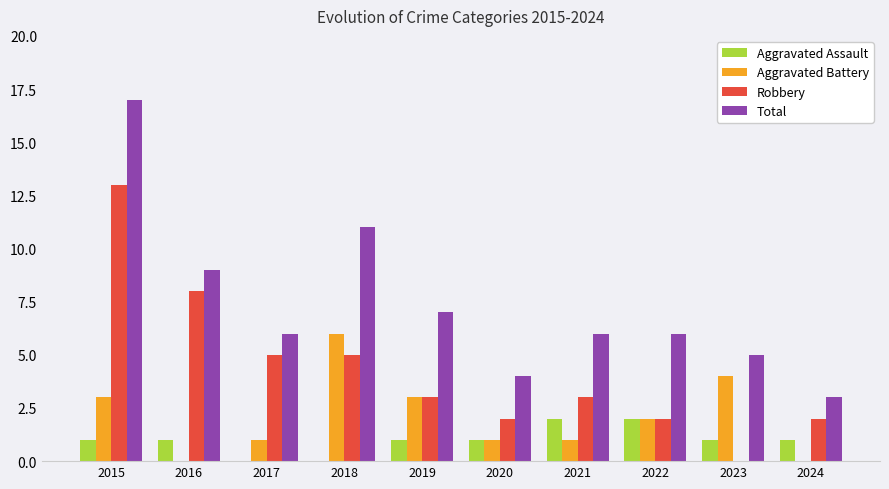

What is the difference between the Total values at 2018 and 2015?

6